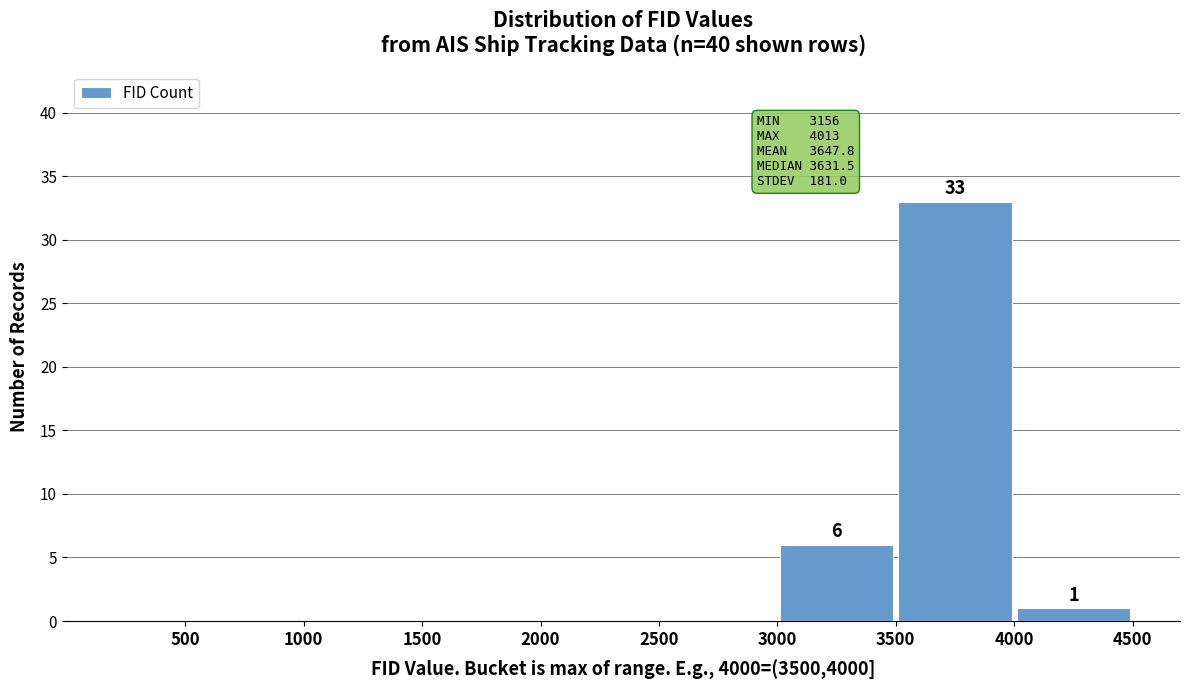

Which range on the x-axis has the tallest bar?

3500 to 4000